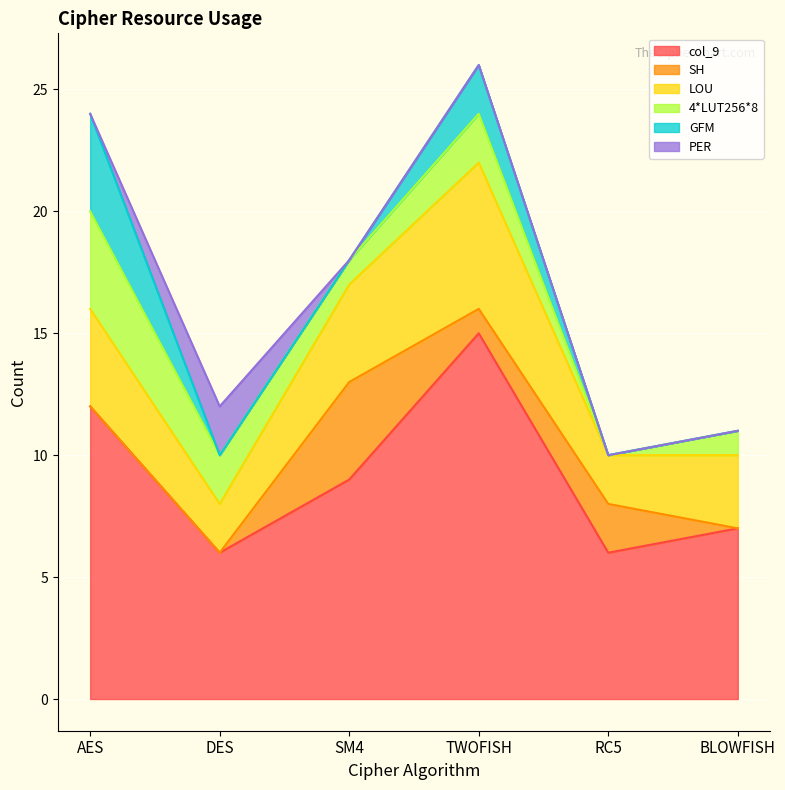

How many interior local peaks does the col_9 series have?

1